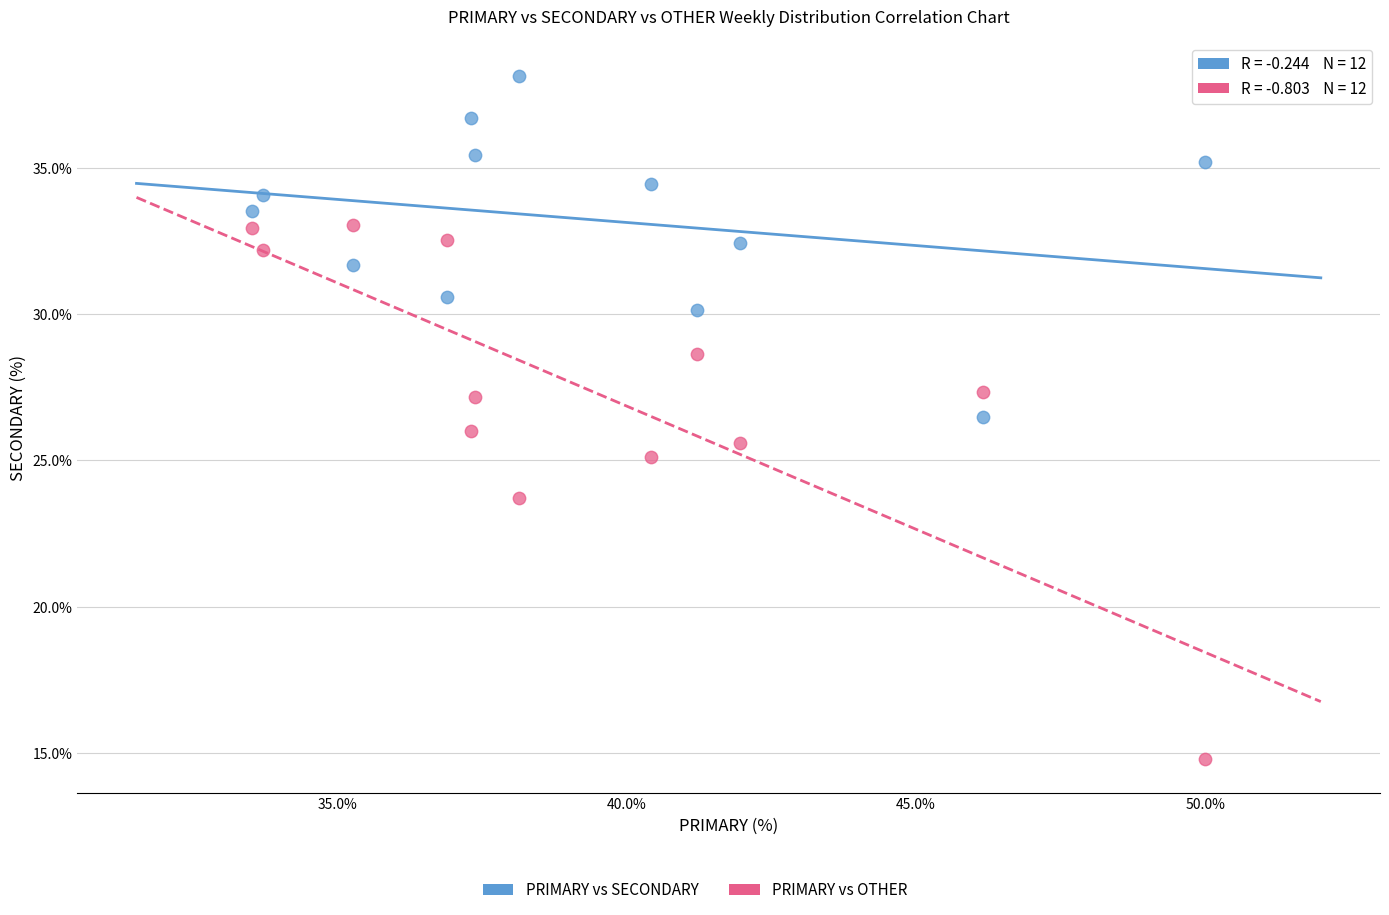

Which series has the largest Y range (max minus min)?

PRIMARY vs OTHER